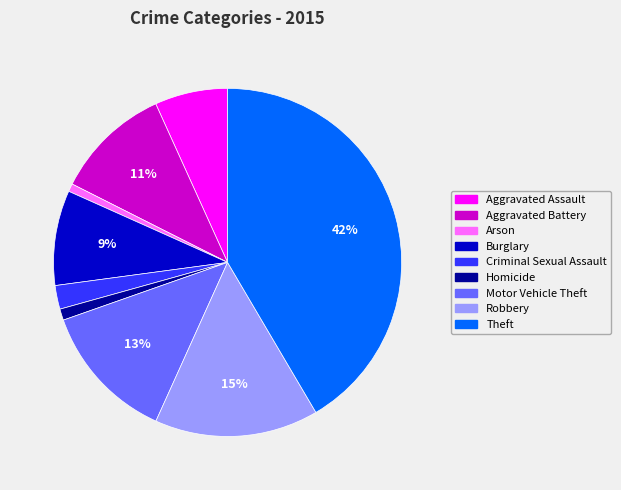

Is there any slice that represents more than half of the pie?

No